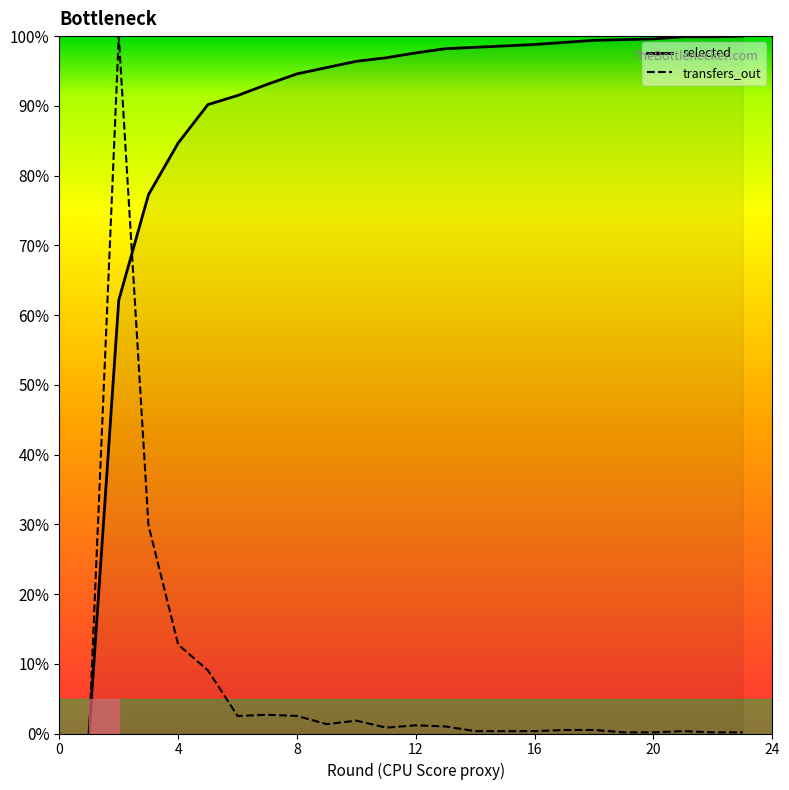

What is the greatest value displayed?

100.0